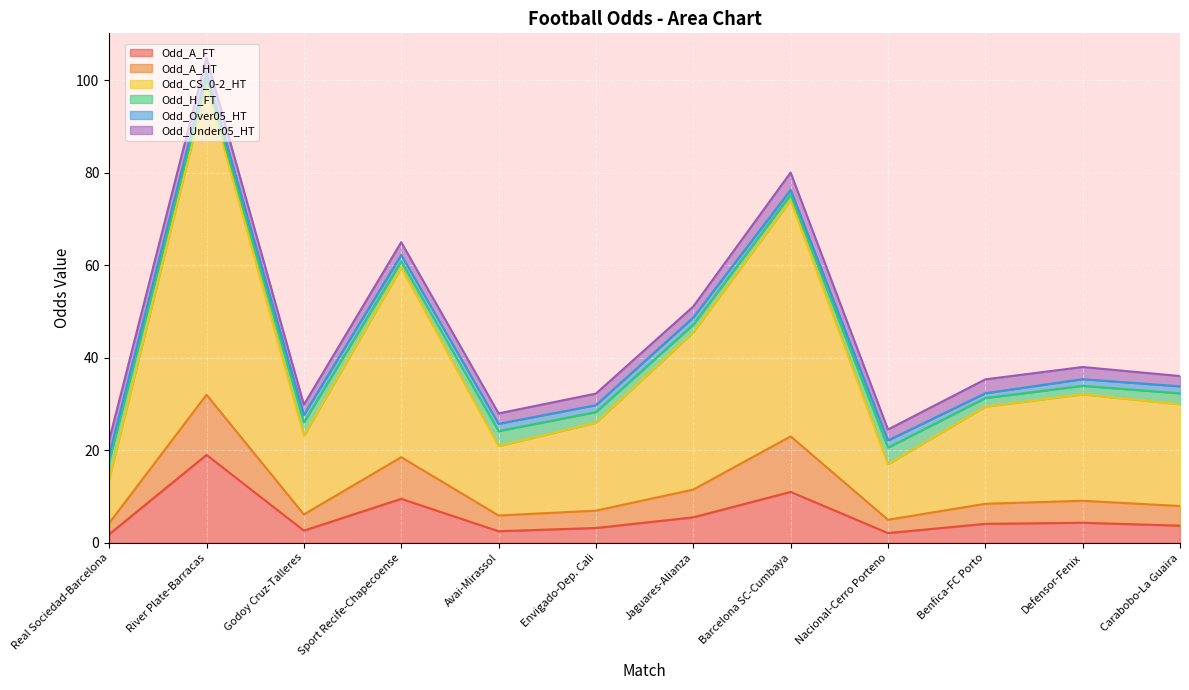

How many lines are shown in the chart?

6